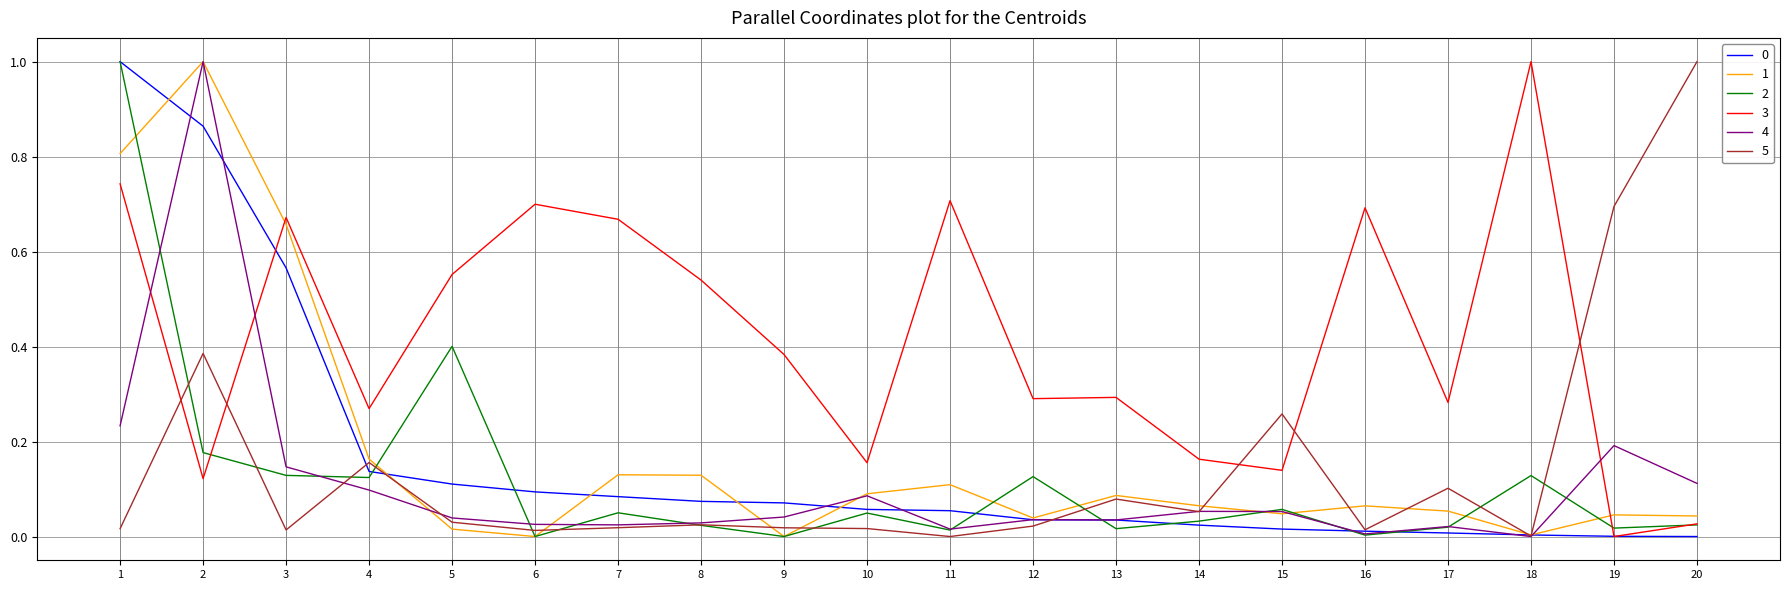

What is the total value across all series at 2?

3.5